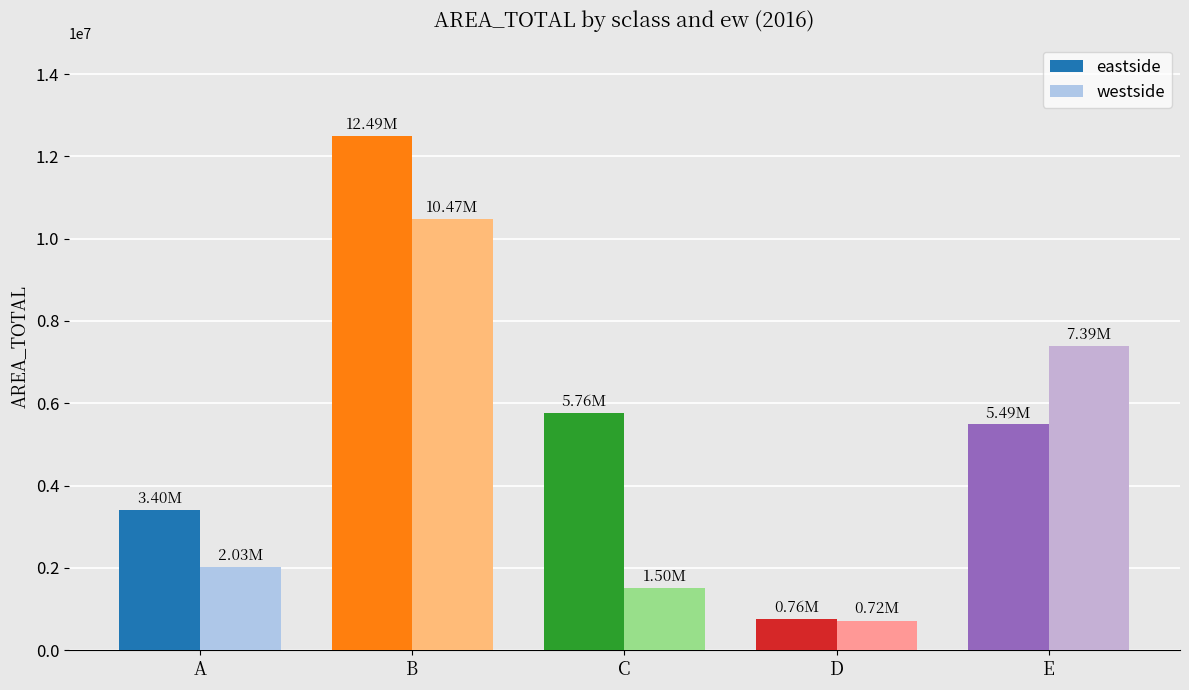

What is the sum of all eastside values?

27902254.9